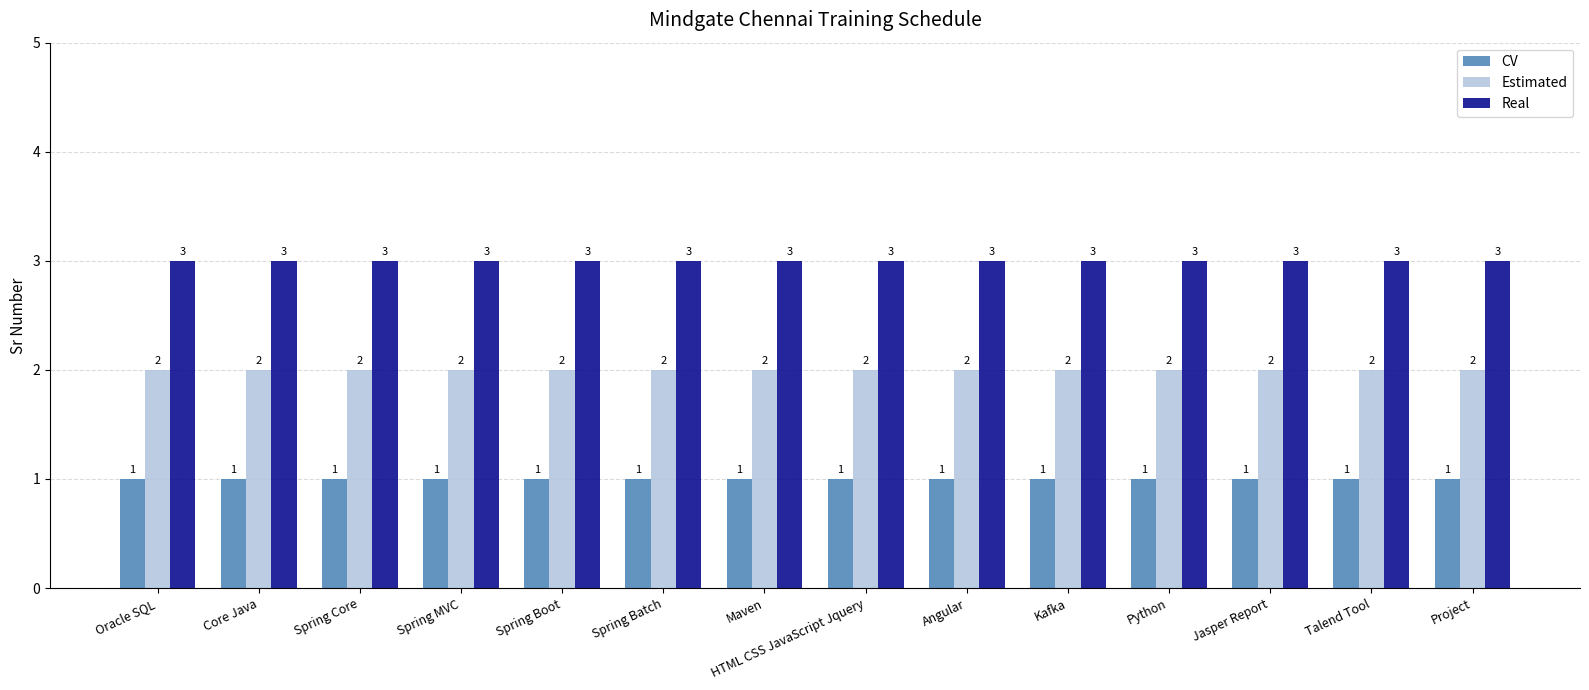

The value of CV at Spring Core is 1. True or false?

True